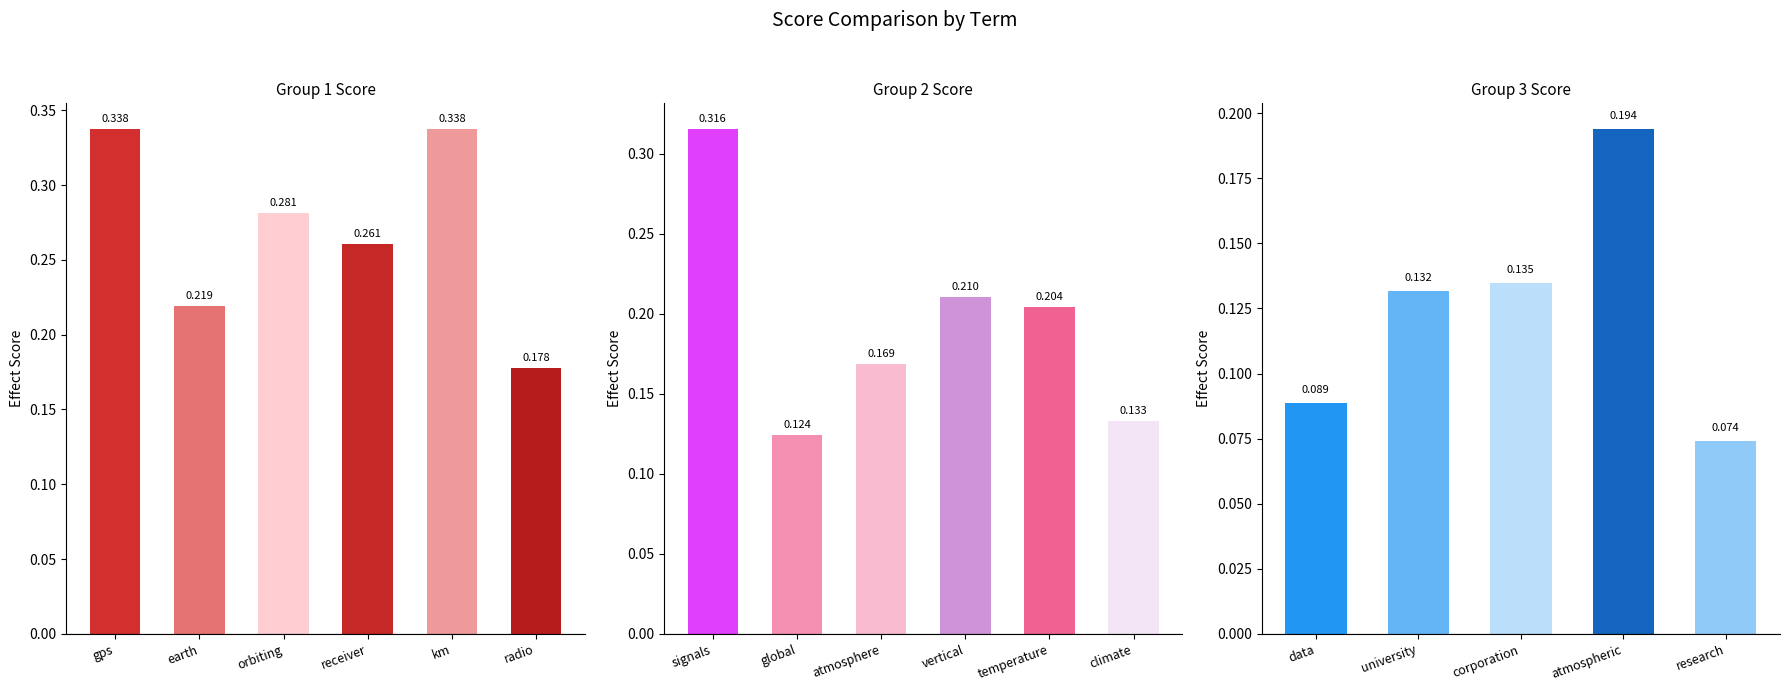

True or false: the data shows 0.3 at atmospheric.

False